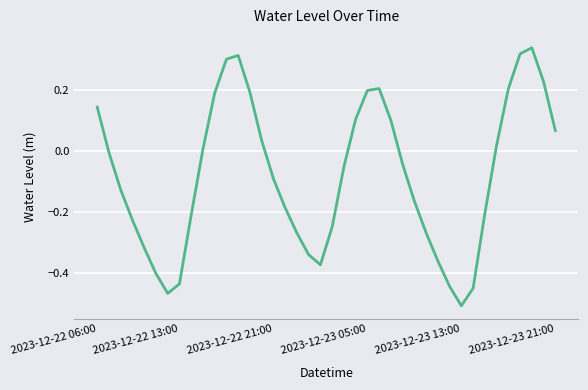

Which category has the lowest value across all series?

2023-12-23 13:00